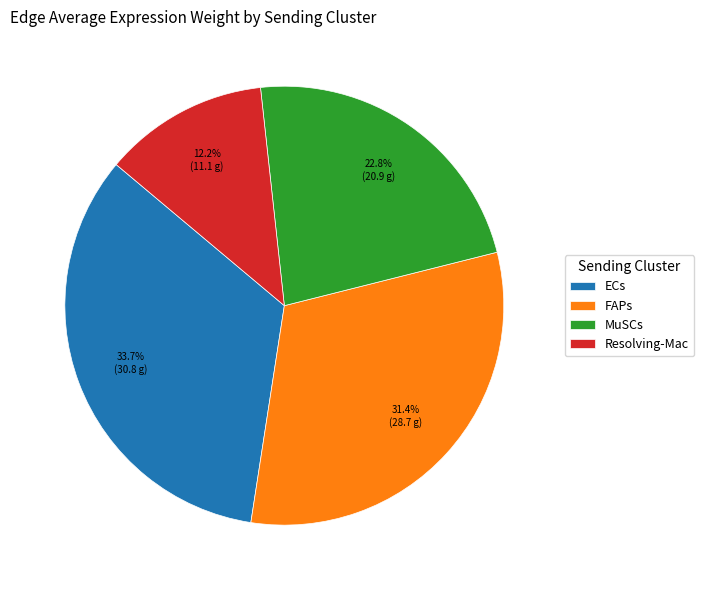

What percentage is the ECs slice, to the nearest percent?

34%